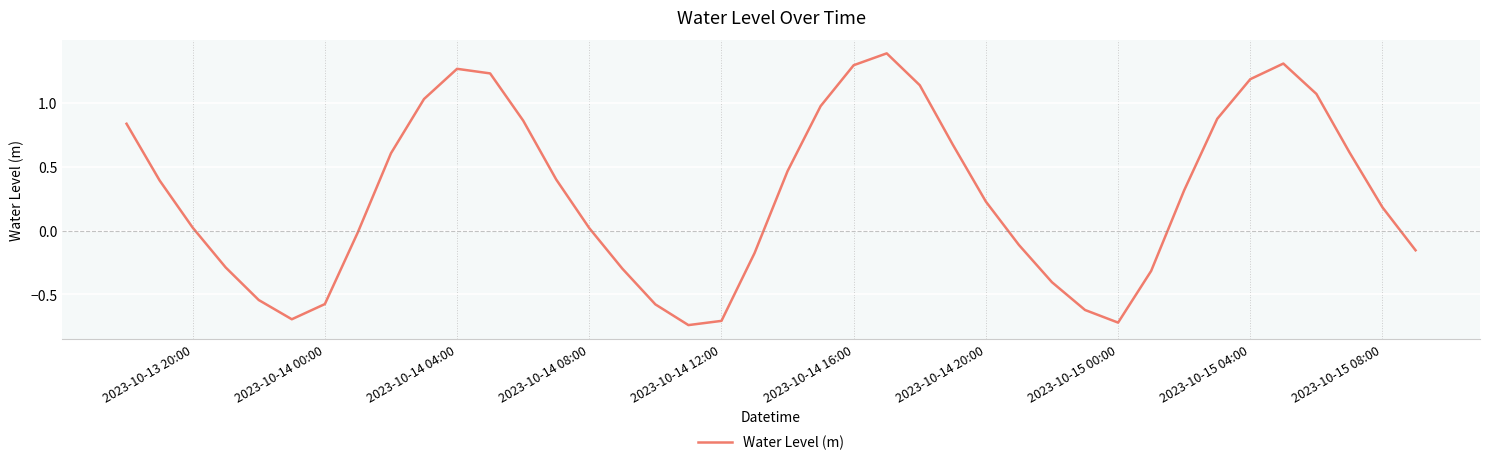

What is the greatest value displayed?

1.4